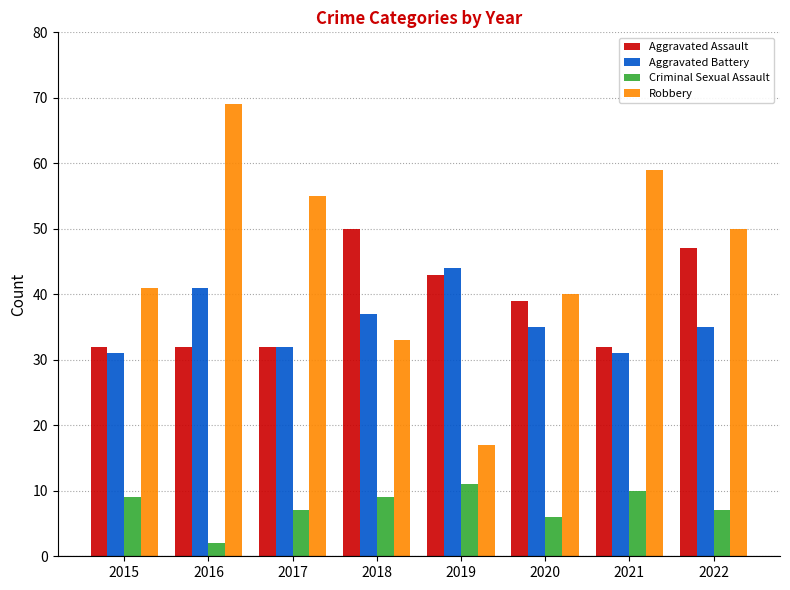

What is the smallest value displayed?

2